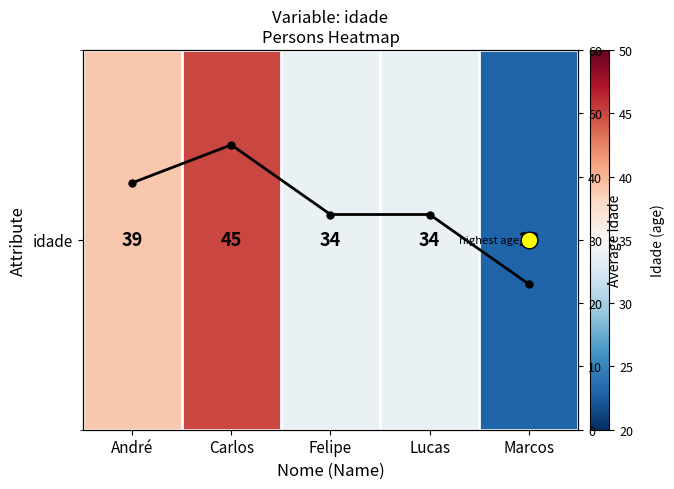

Where does the idade series first go above 34?

André